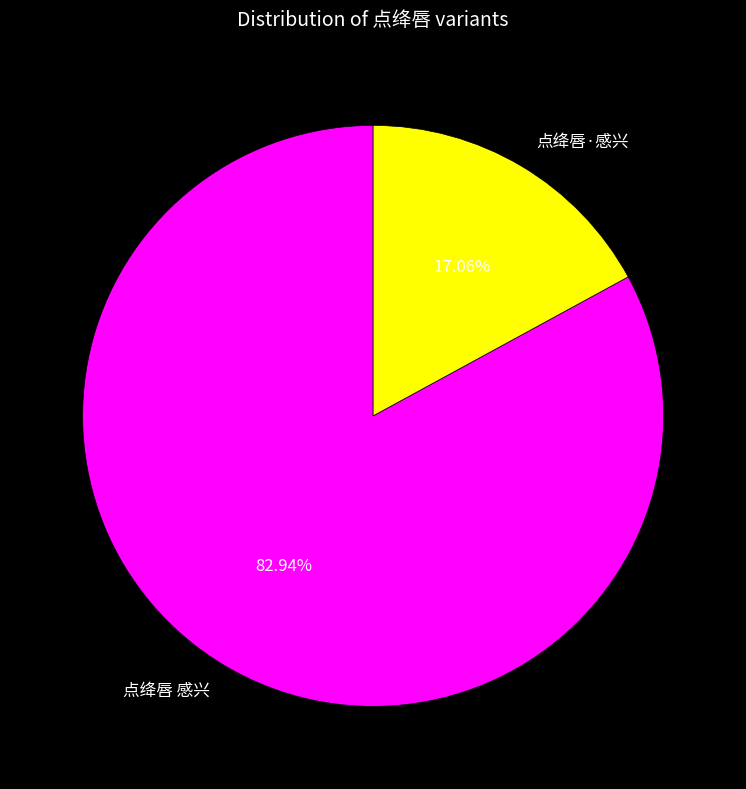

Which category has the smallest portion of the pie?

点绛唇·感兴